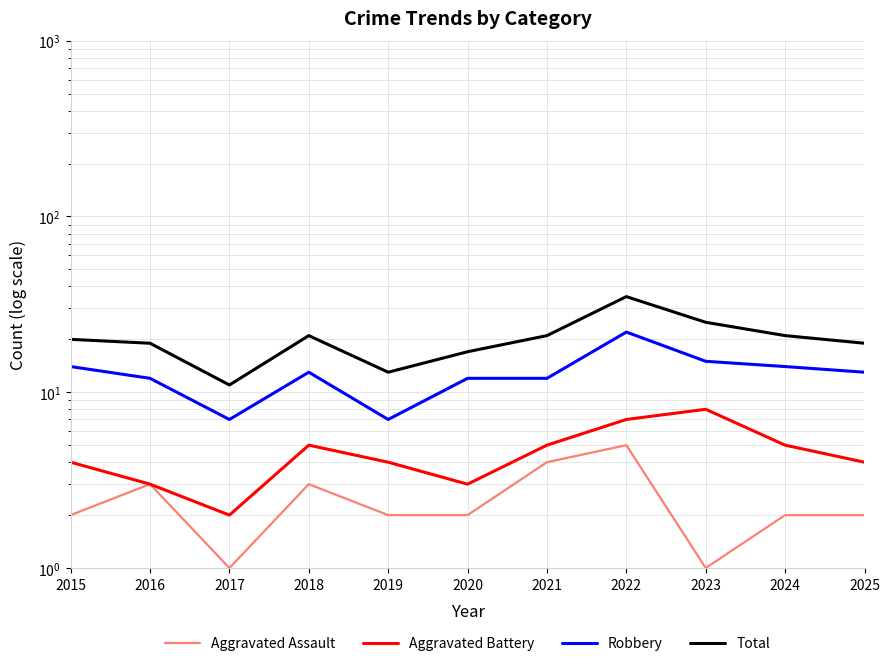

What is the smallest value displayed?

1